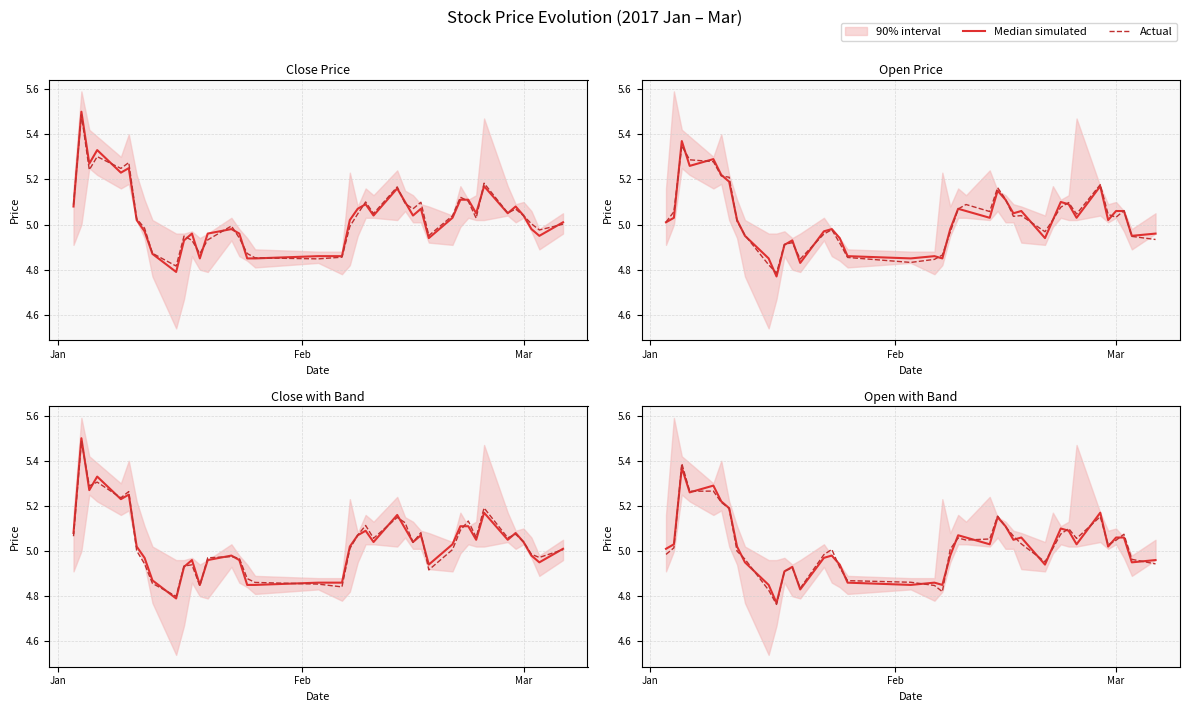

How many intersections are there between Median simulated and Actual?

24